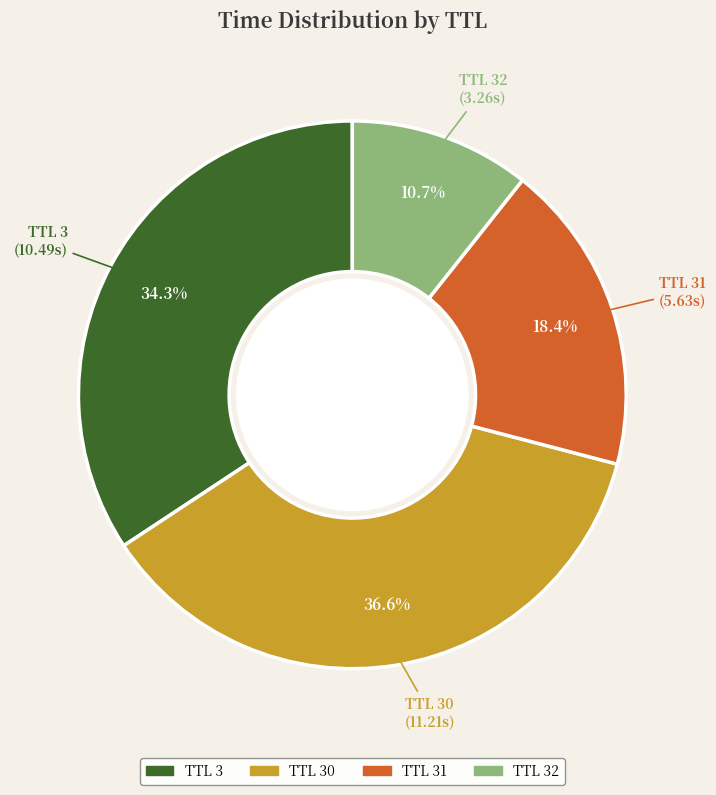

Is there any slice that represents more than half of the pie?

No